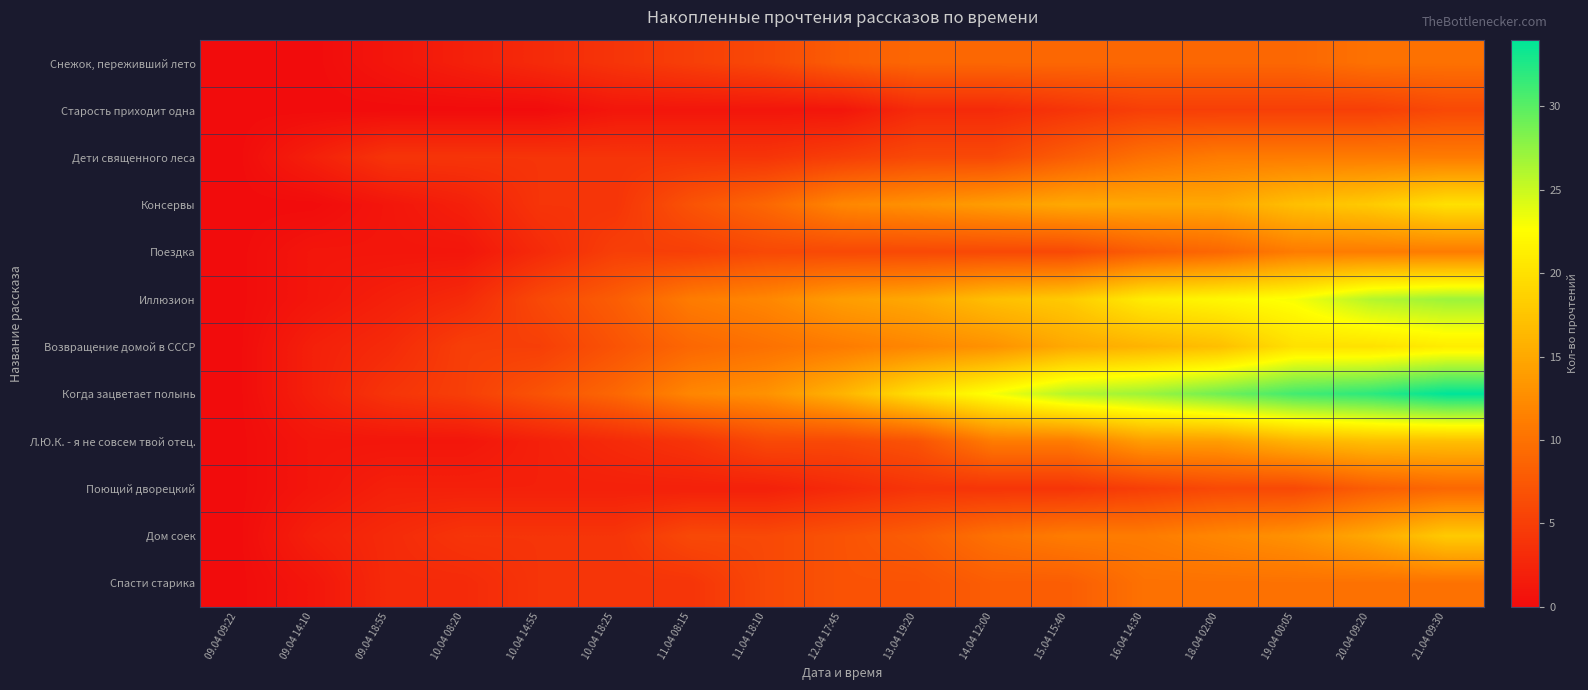

What is the total value across all series at 10.04 18:25?

55